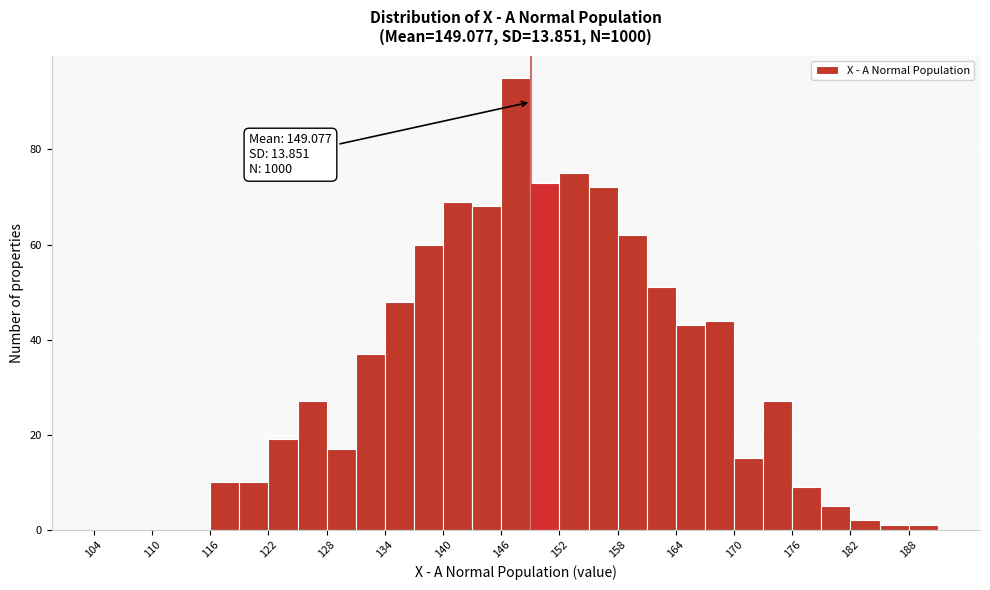

Read against the x-axis, roughly where is the centre of the tallest bar?

148